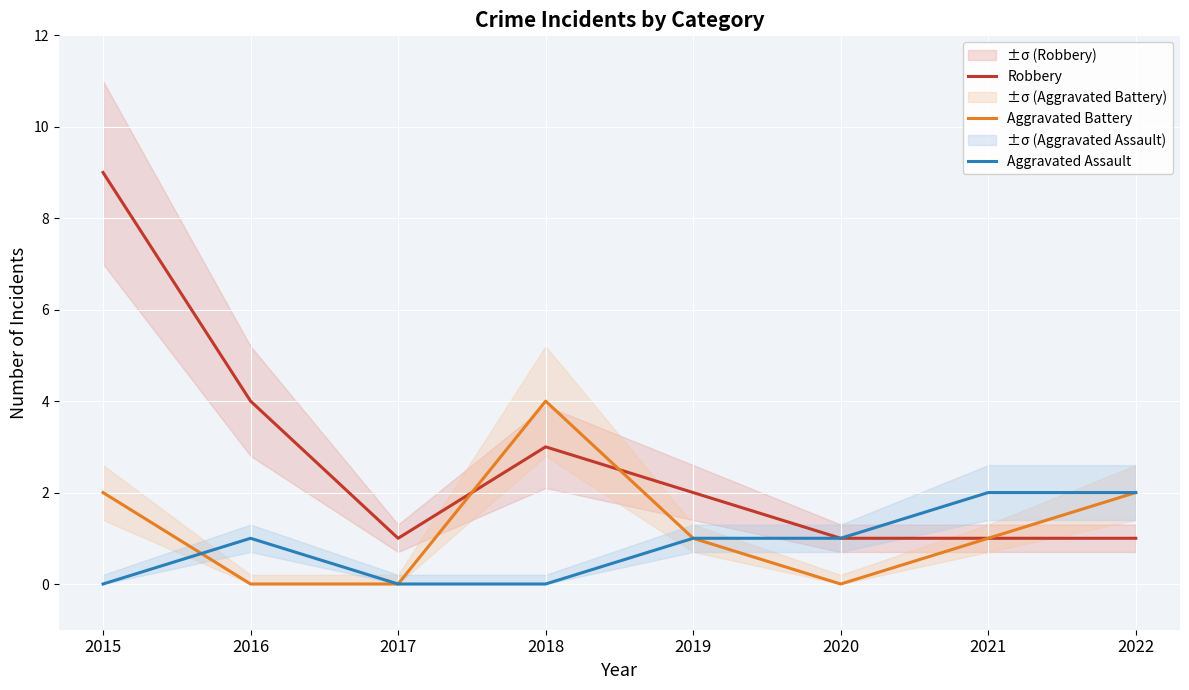

True or false: Aggravated Assault has more than 0 interior local peaks.

True